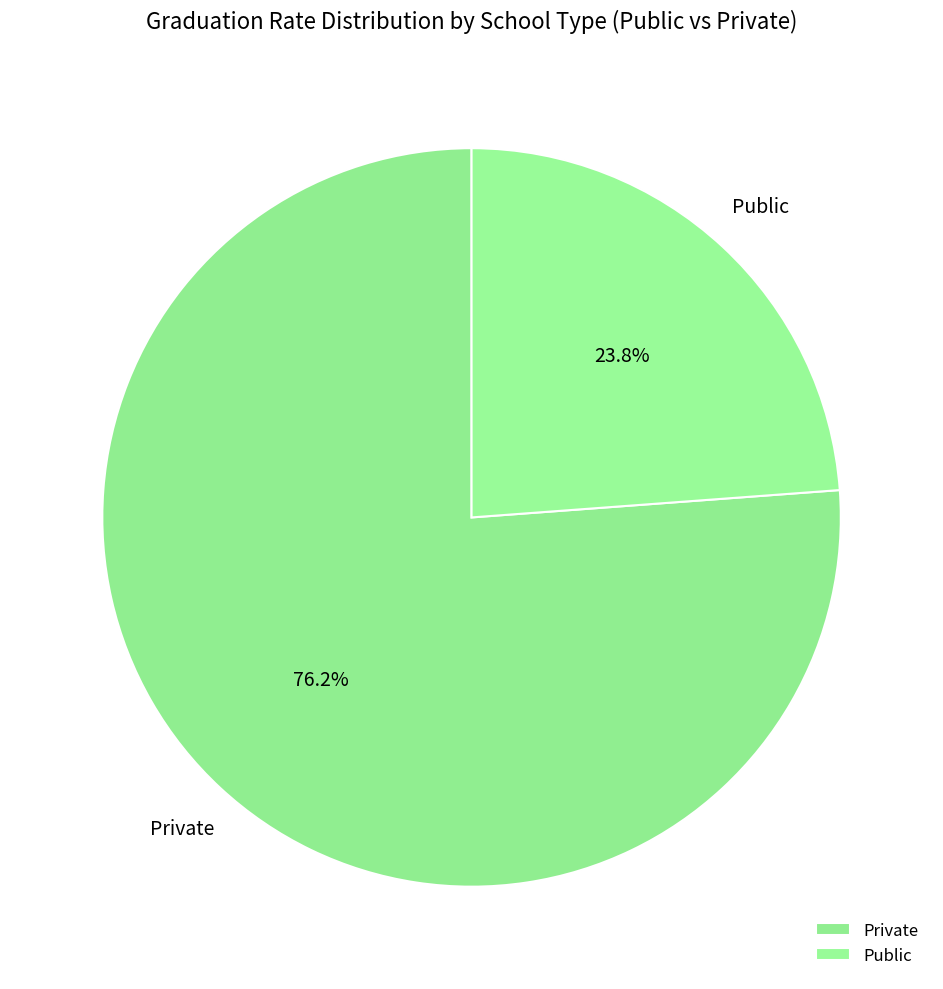

Is there any slice that represents more than half of the pie?

Yes